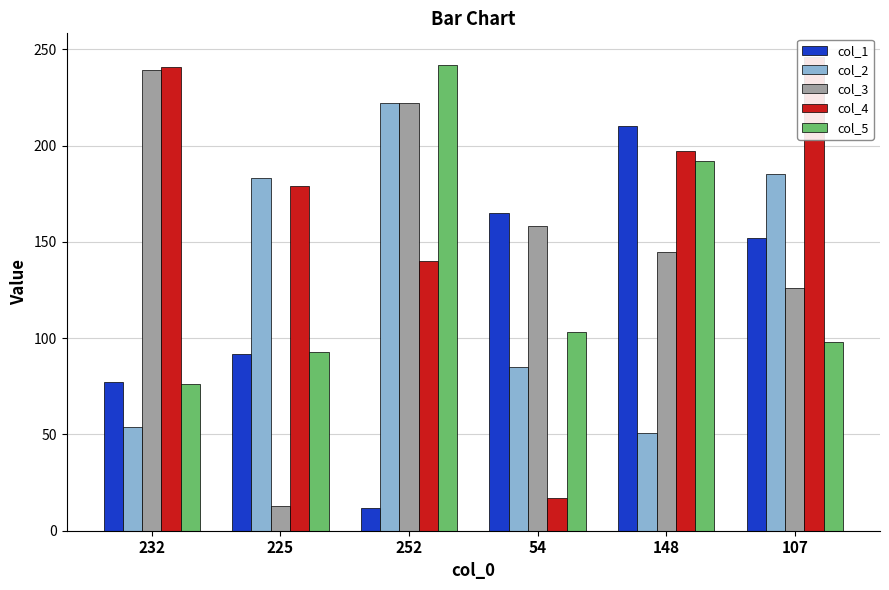

List the labels in order of col_5 value, largest first.

252, 148, 54, 107, 225, 232